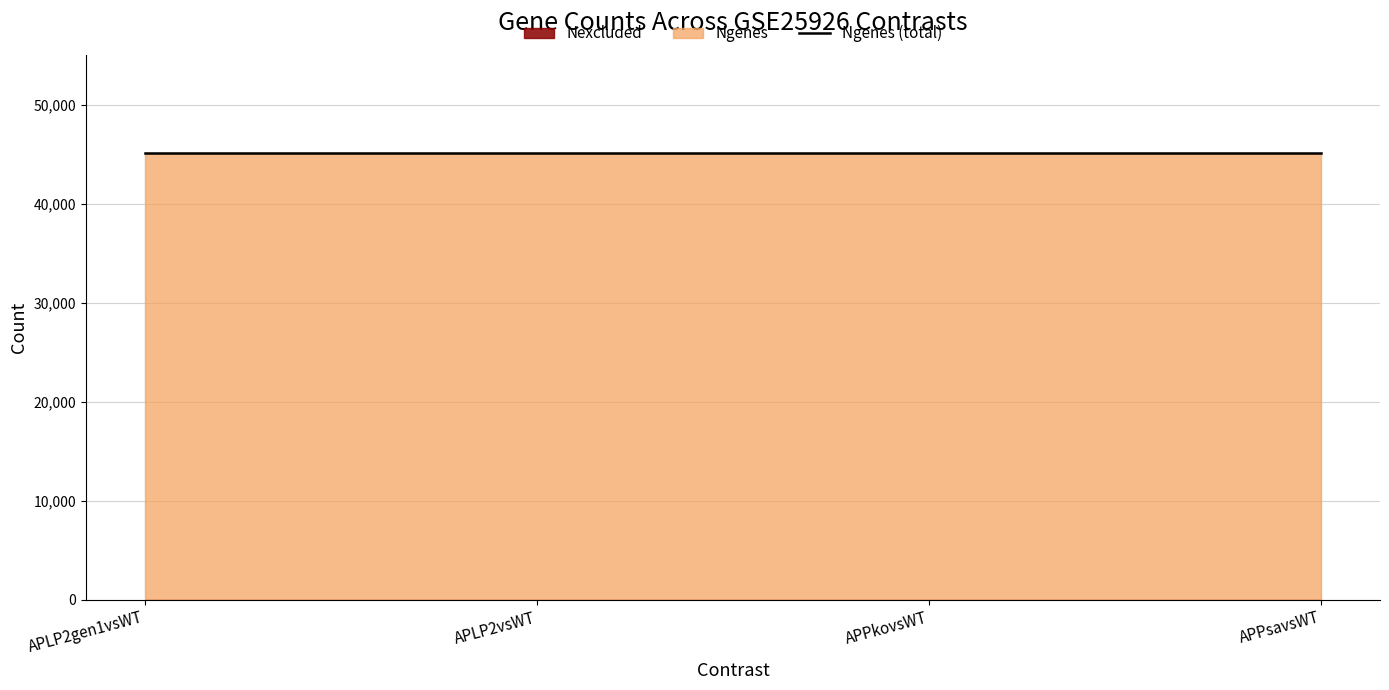

Is it true that Ngenes equals 75722 at APLP2gen1vsWT?

False